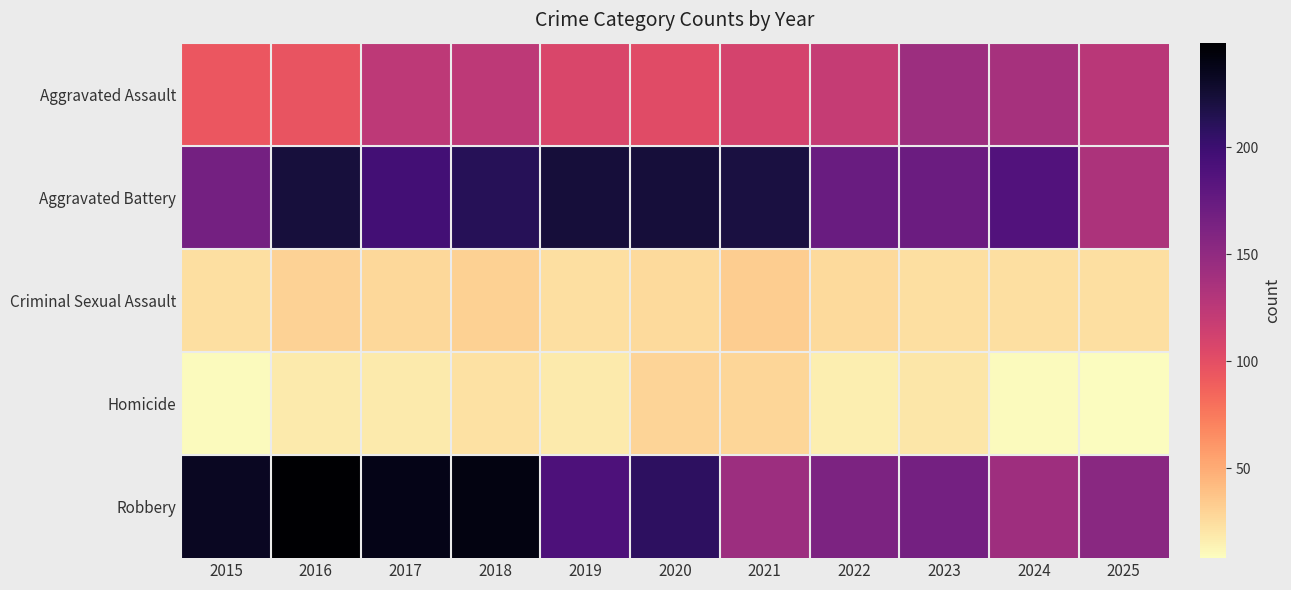

List the series in order of their peak value, highest first.

Robbery, Aggravated Battery, Aggravated Assault, Criminal Sexual Assault, Homicide